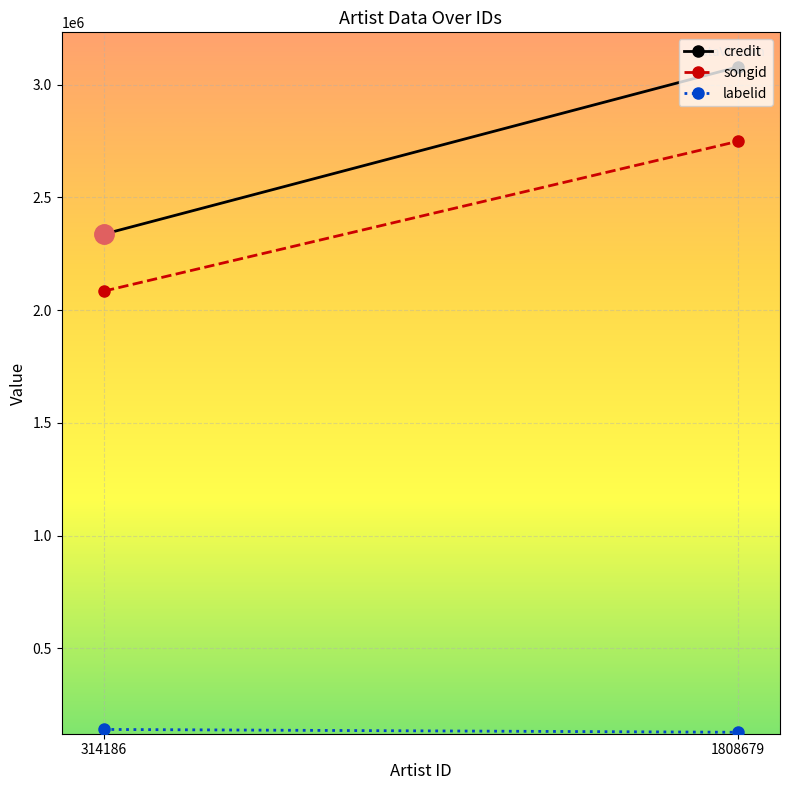

Which series changed the most between 314186 and 1808679?

credit